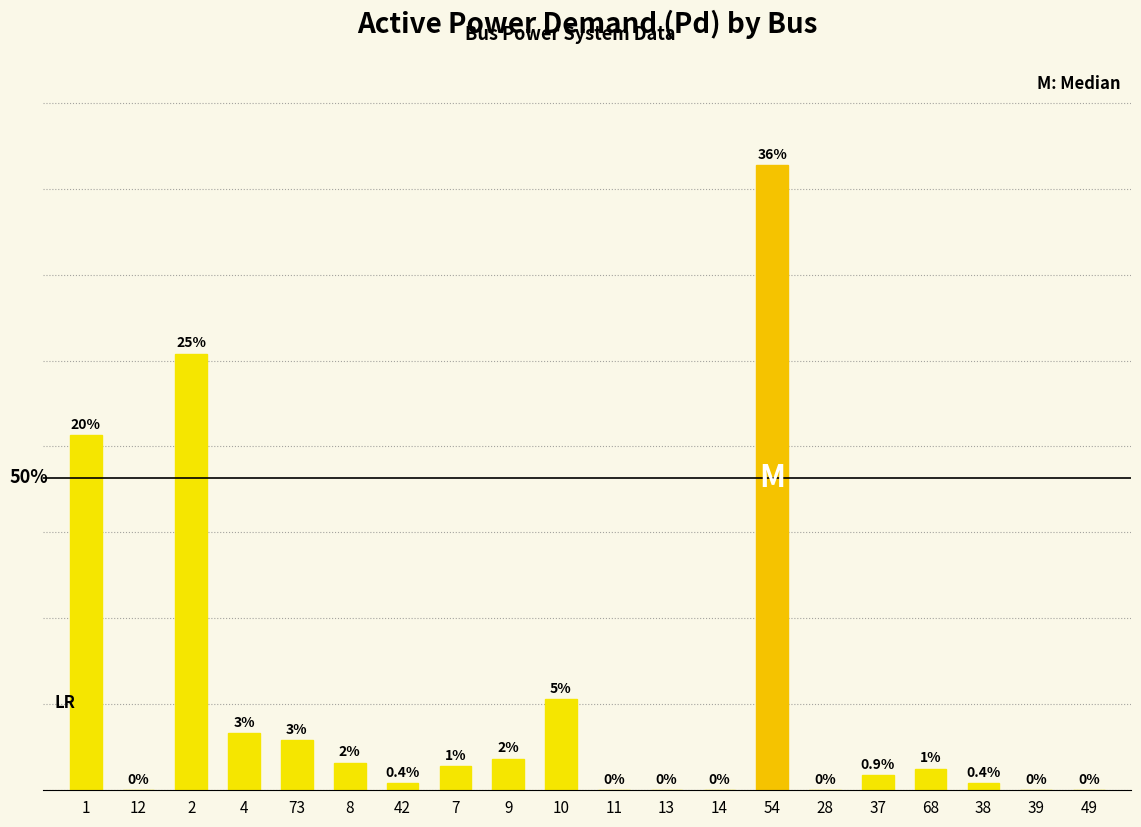

What is the maximum value shown in the chart?

0.1